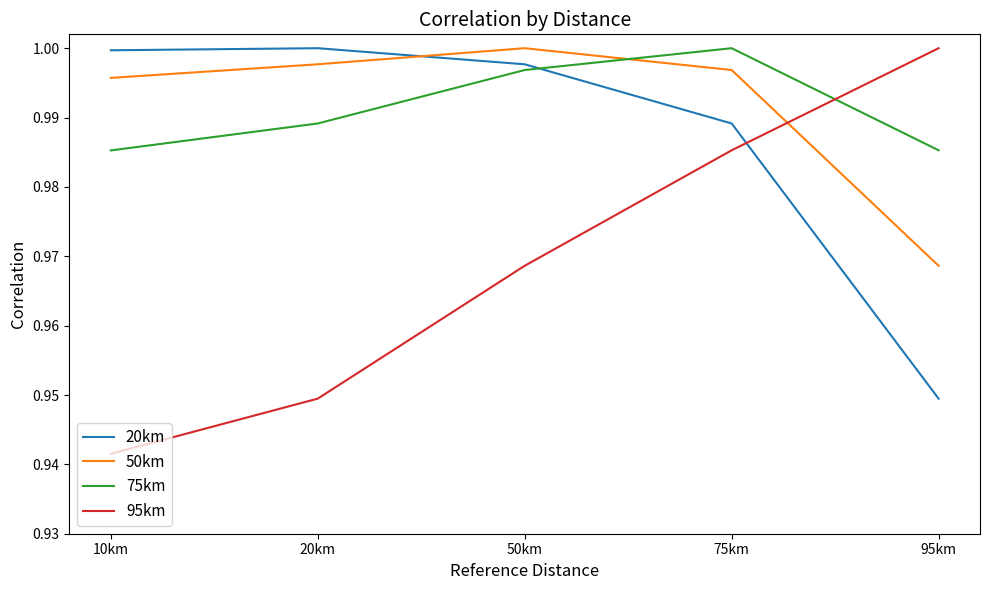

Between 10km and 75km, which series saw the biggest shift?

95km